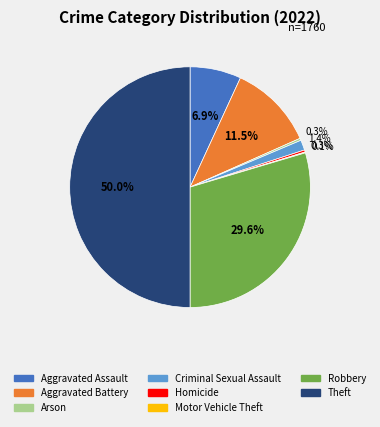

To the nearest percent, what is the combined percentage of Theft and Arson?

50%